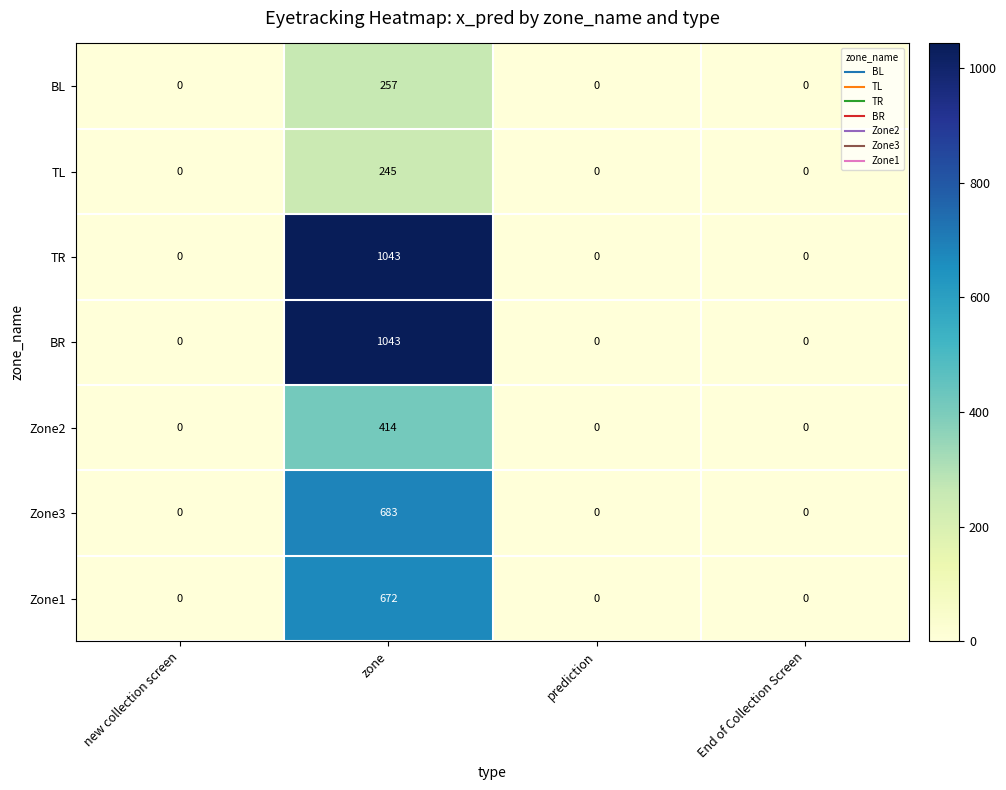

At which category is the sum across all series the highest?

zone